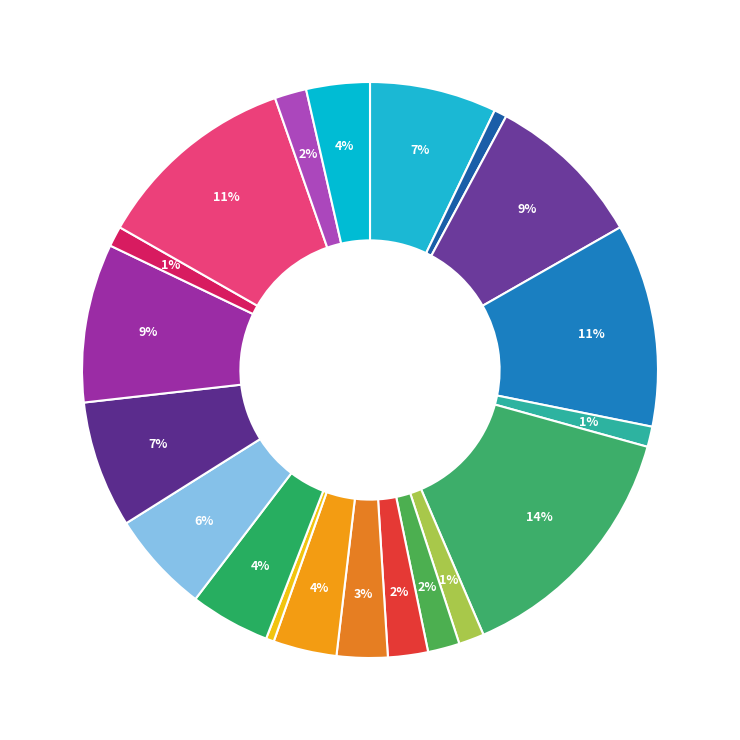

Count the number of slices in the pie.

20